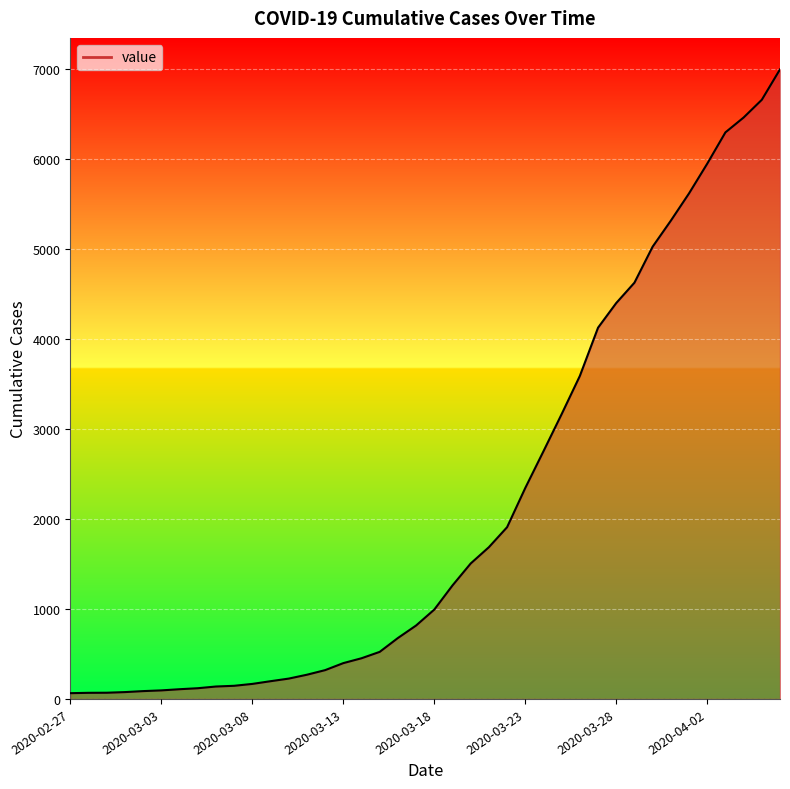

What is the greatest value displayed?

6995